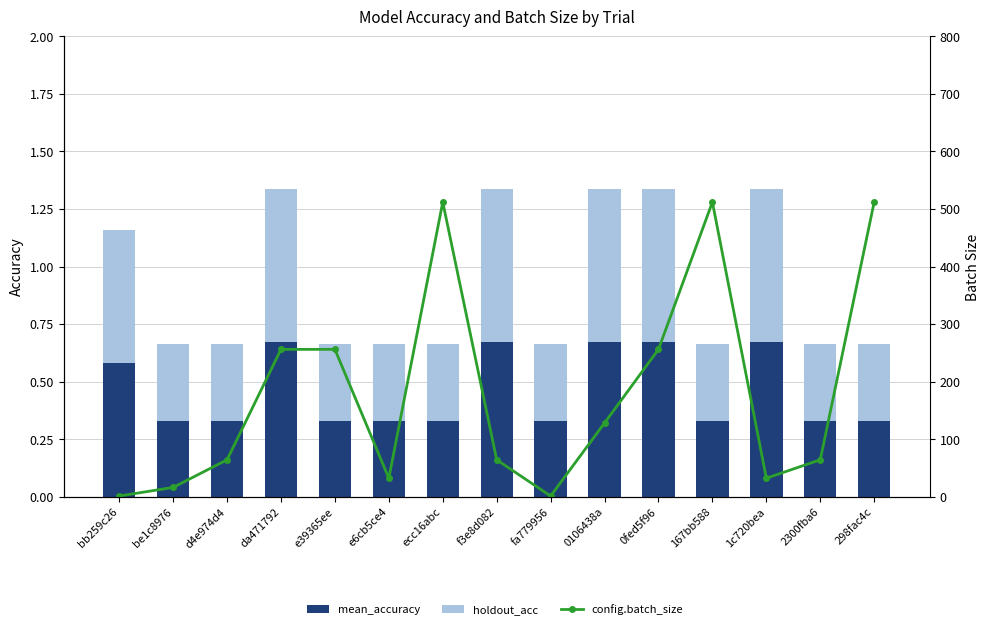

Is it true that holdout_acc equals 0.7 at da471792?

True